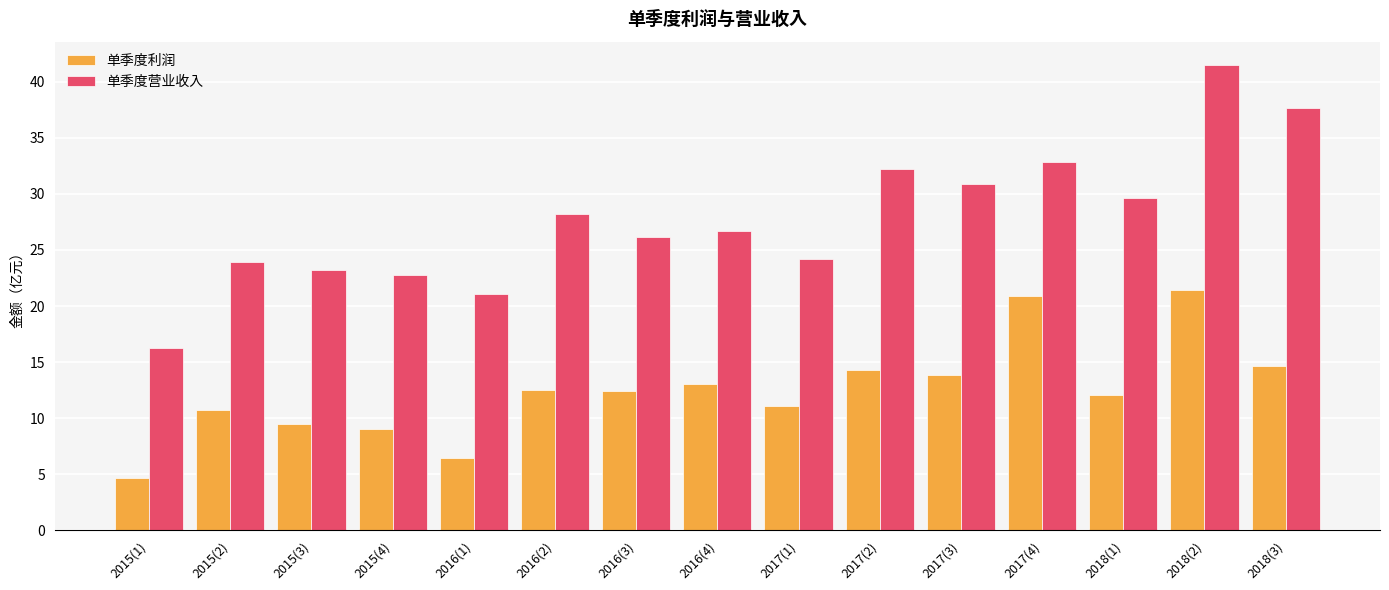

True or false: 单季度营业收入 has a value of 24.0 at 2015(2).

True